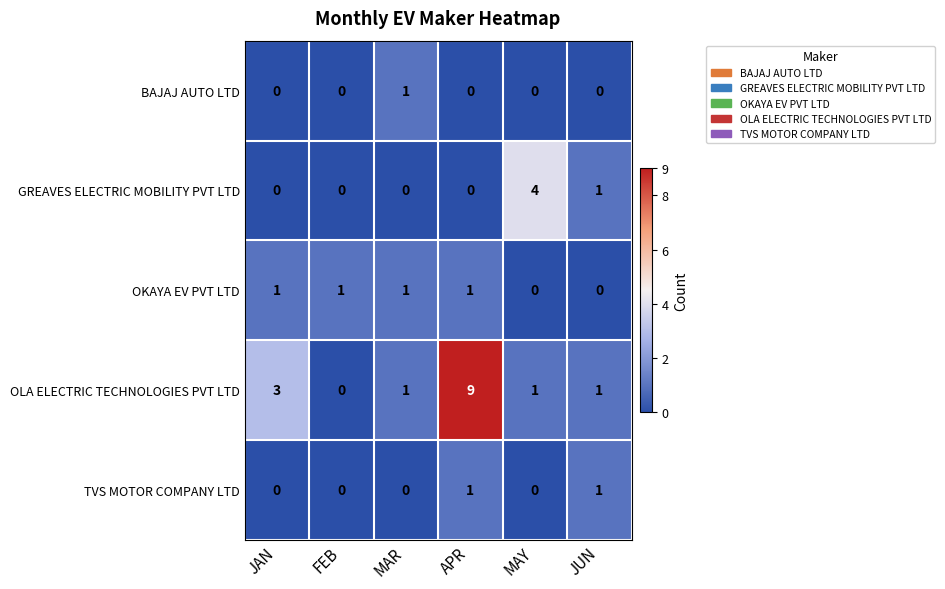

Is it true that OKAYA EV PVT LTD equals 0 at JUN?

True